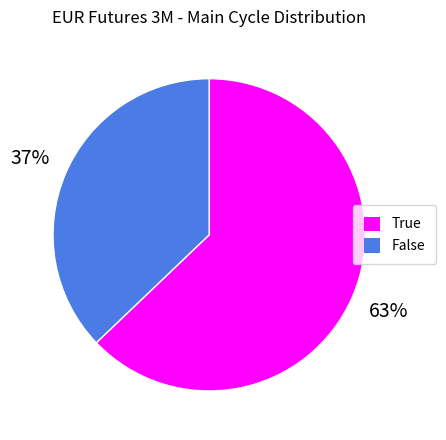

Does any single category account for the majority?

Yes